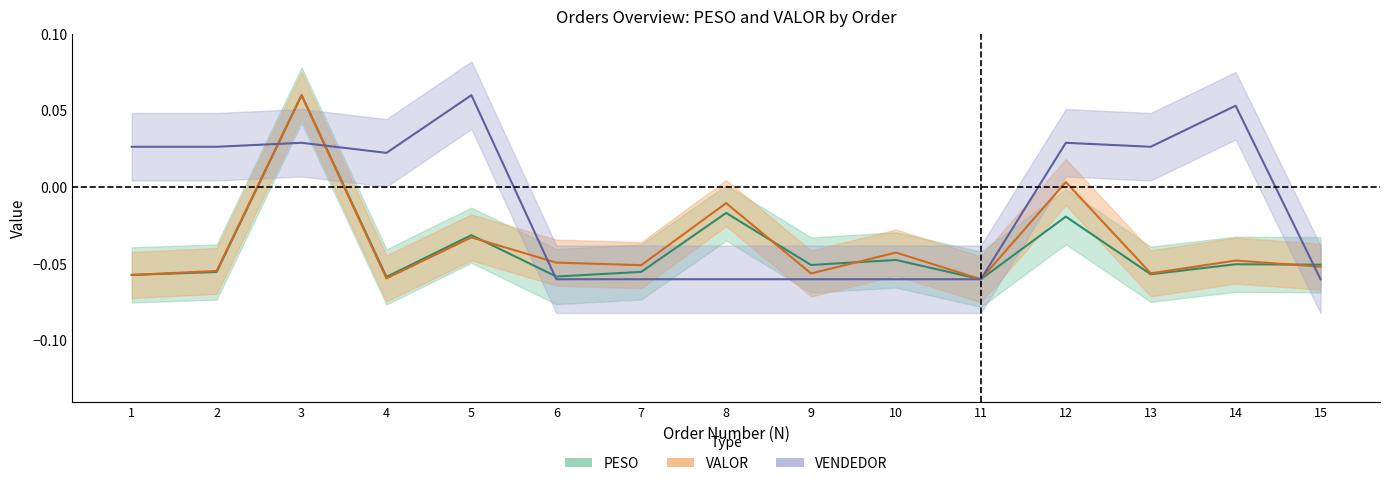

How many lines are shown in the chart?

3